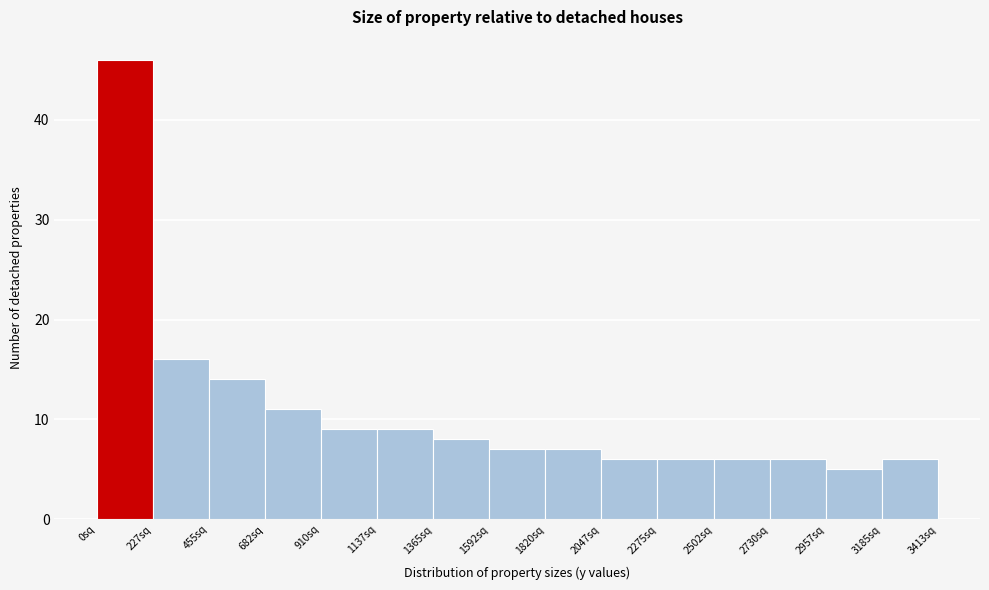

What is the height of the bar covering 250 to 450 on the x-axis? Neither the bar edges nor the heights are printed on the chart, so give them approximately, as read against the axes.

16